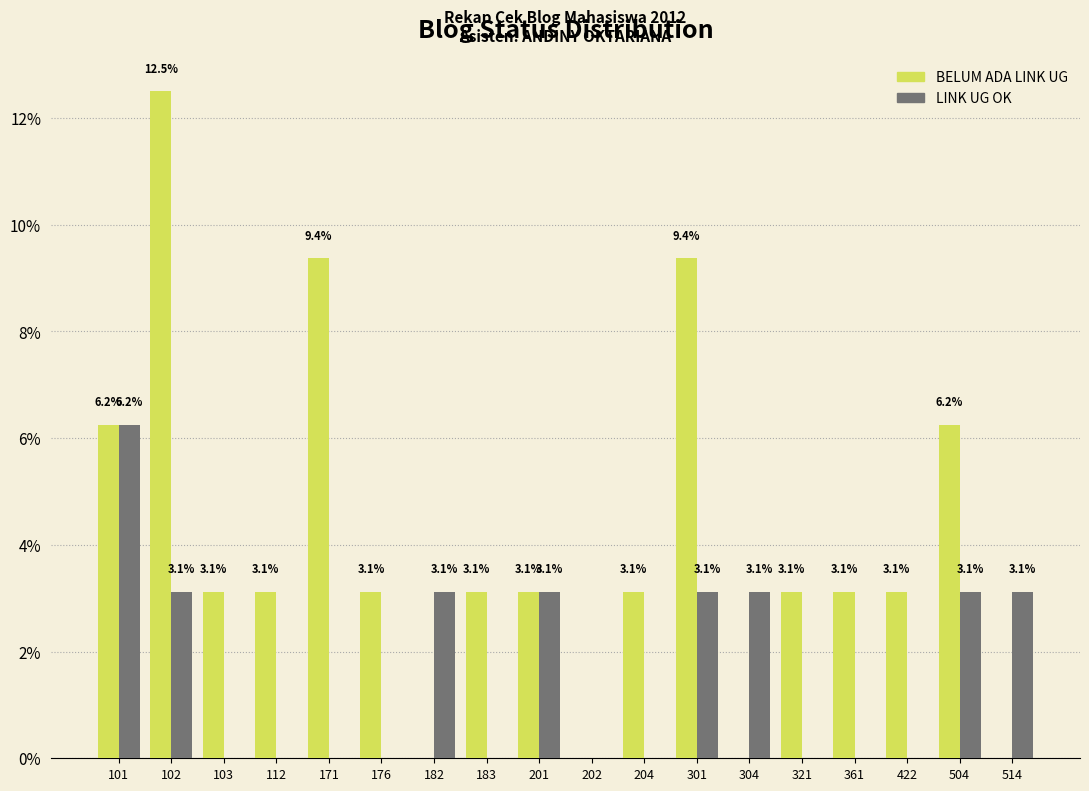

Is it true that BELUM ADA LINK UG equals 5.5 at 112?

False